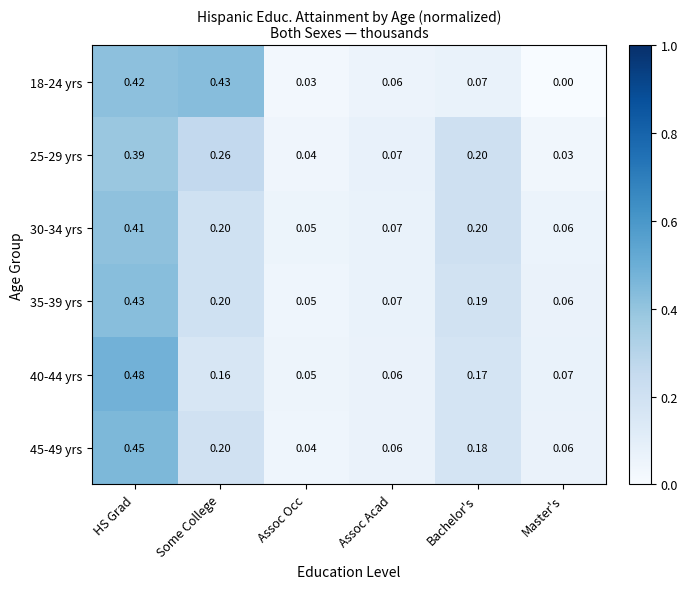

List the labels in order of 18-24 yrs value, largest first.

Some College, HS Grad, Bachelor's, Assoc Acad, Assoc Occ, Master's